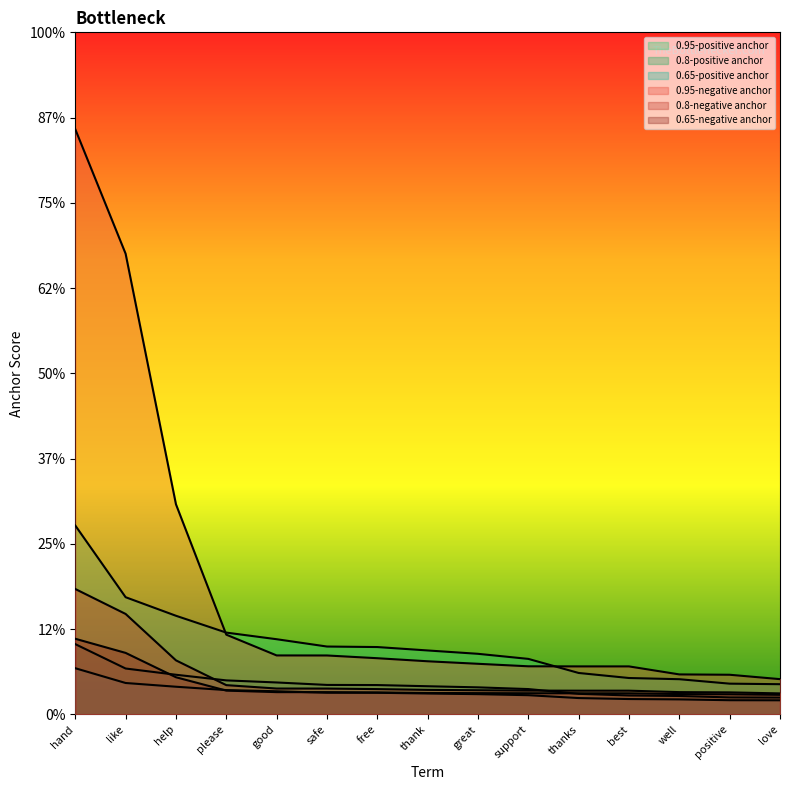

True or false: 0.65-positive anchor and 0.8-negative anchor intersect in this chart.

False